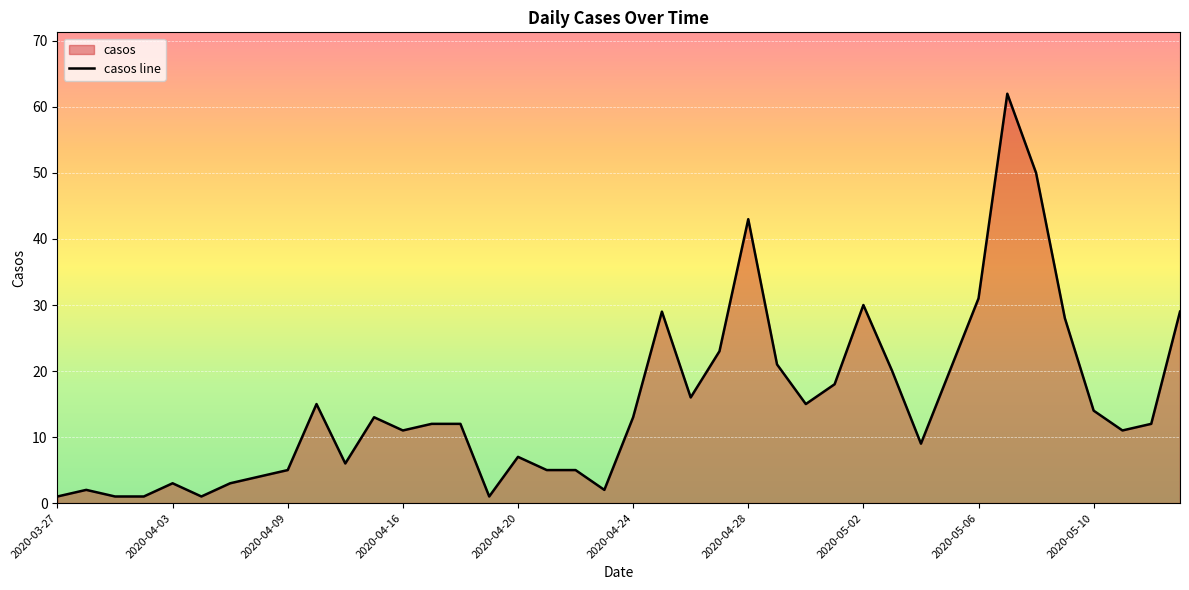

The chart shows a value of 11 at 2020-04-16. True or false?

True